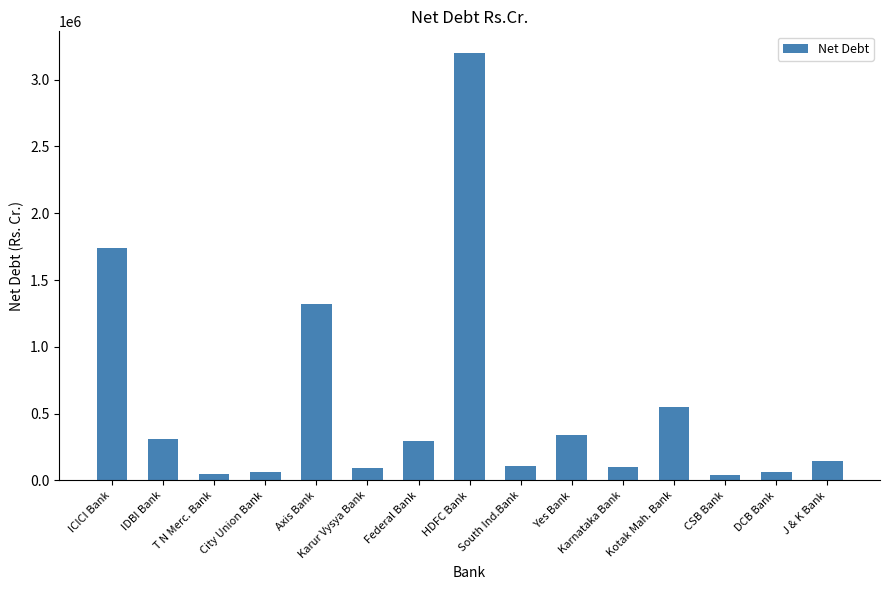

How many data points are above 143549?

8